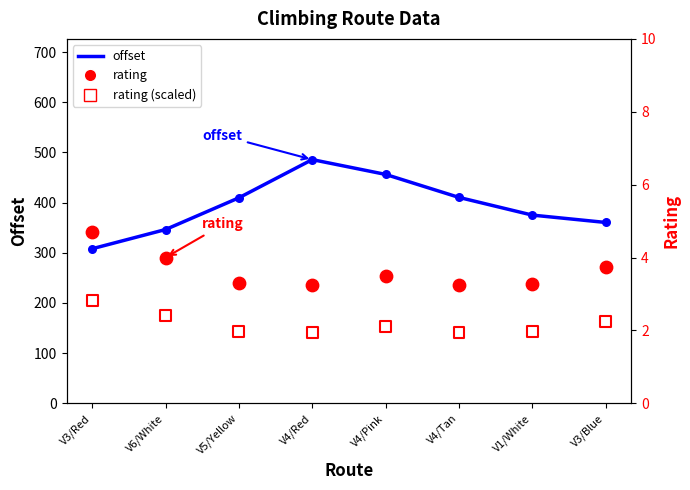

At which category is the sum across all series the highest?

V4/Red